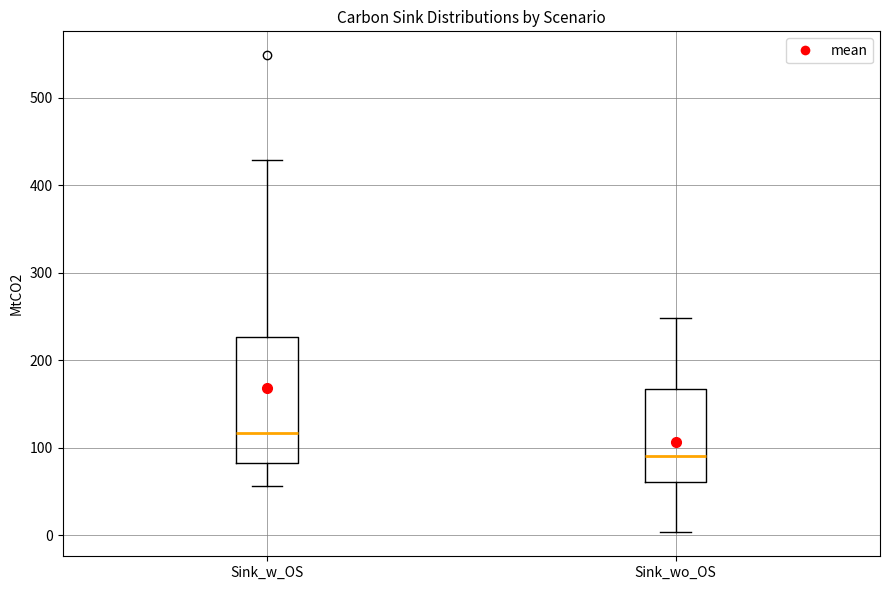

Which box has the highest median line?

Sink_w_OS